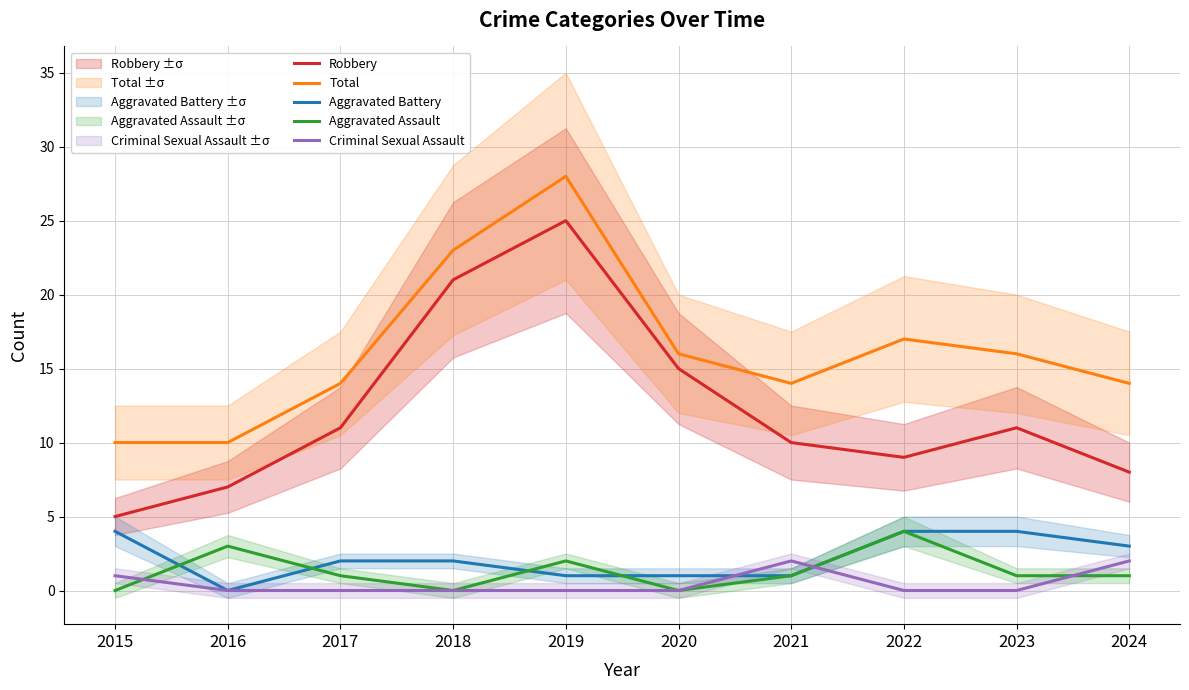

What is the difference between the Aggravated Assault values at 2022 and 2021?

3